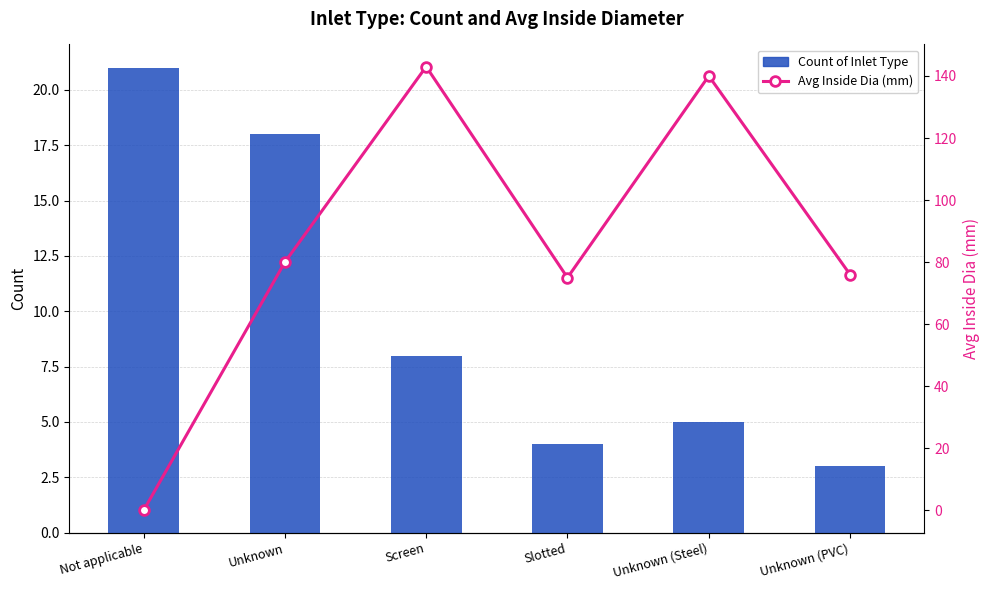

List the labels in order of Avg Inside Dia (mm) value, smallest first.

Not applicable, Slotted, Unknown (PVC), Unknown, Unknown (Steel), Screen